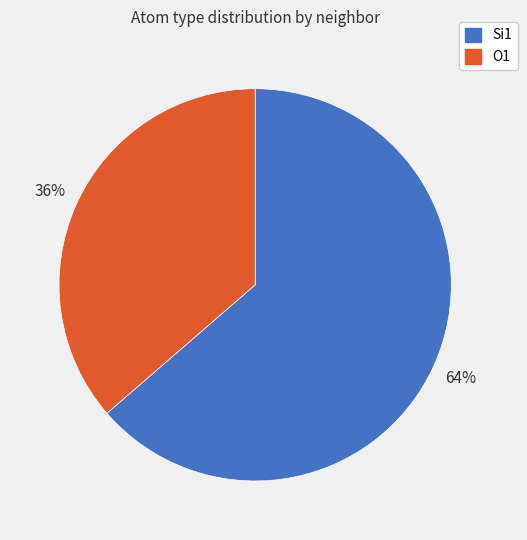

Between Si1 and O1, which is larger?

Si1